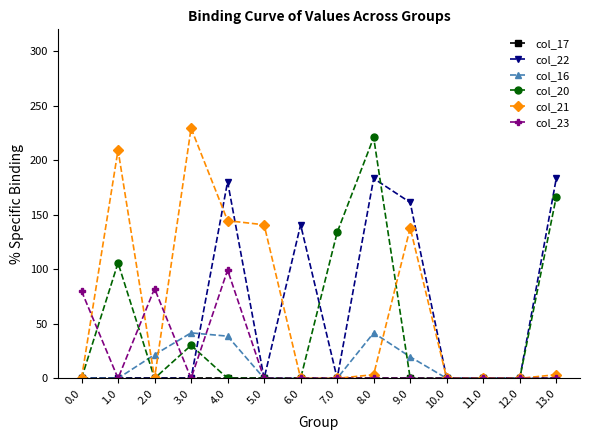

Where is the first local minimum for col_23?

1.0